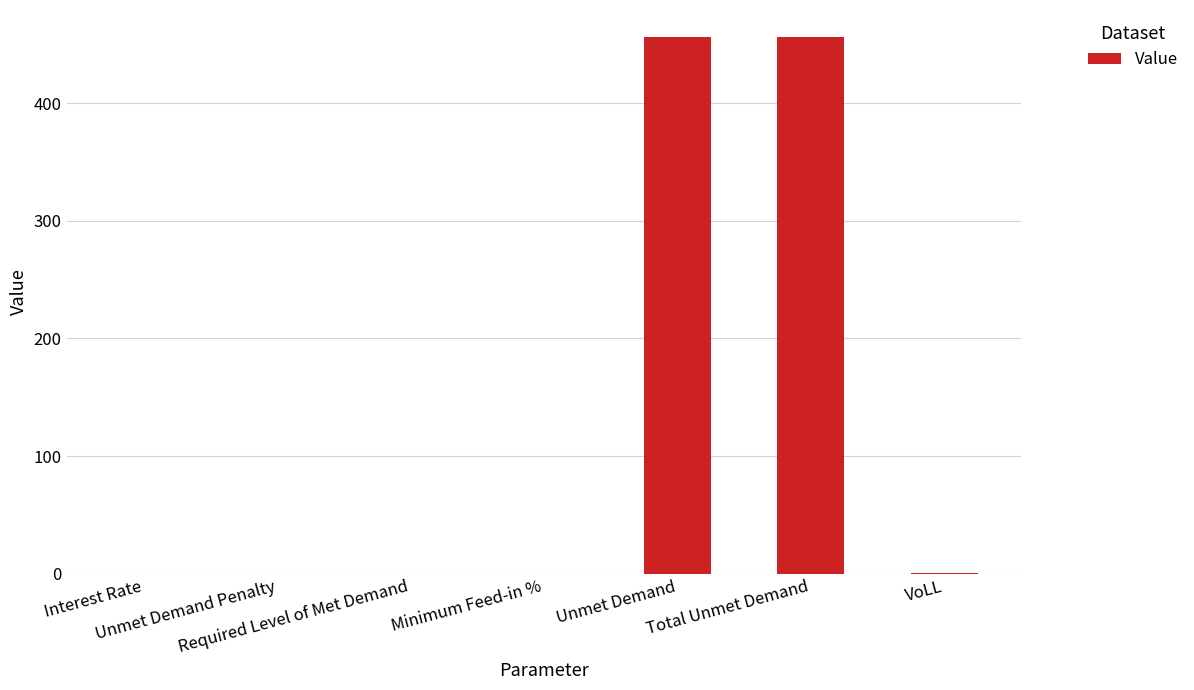

What is the maximum value shown in the chart?

456.2